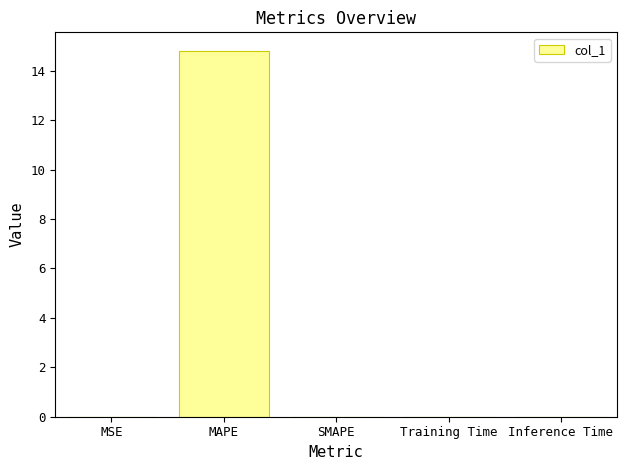

What is the greatest value displayed?

14.8